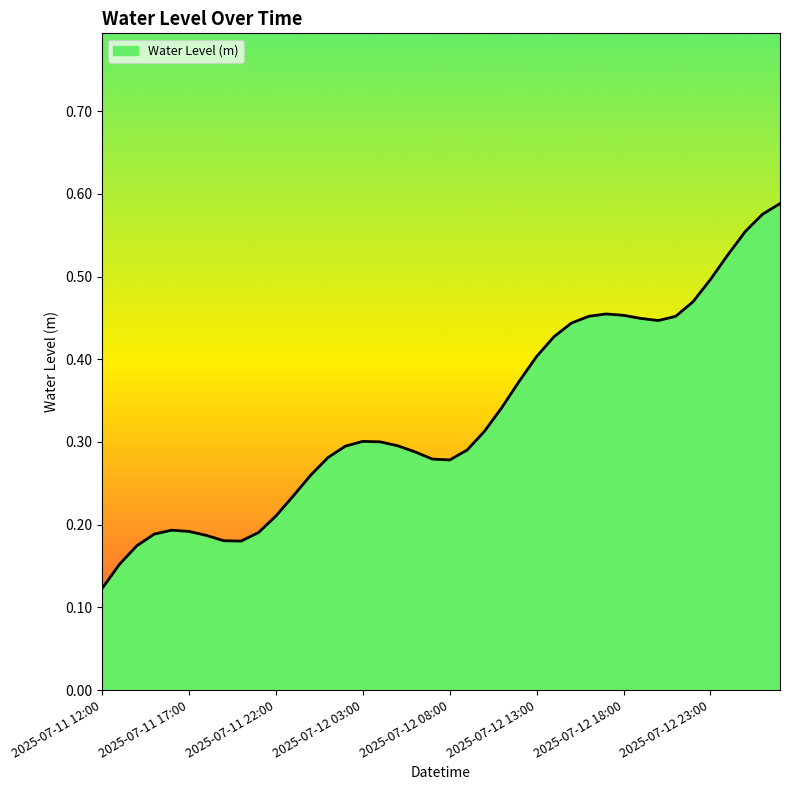

Does the chart display data point markers on the line(s)?

No